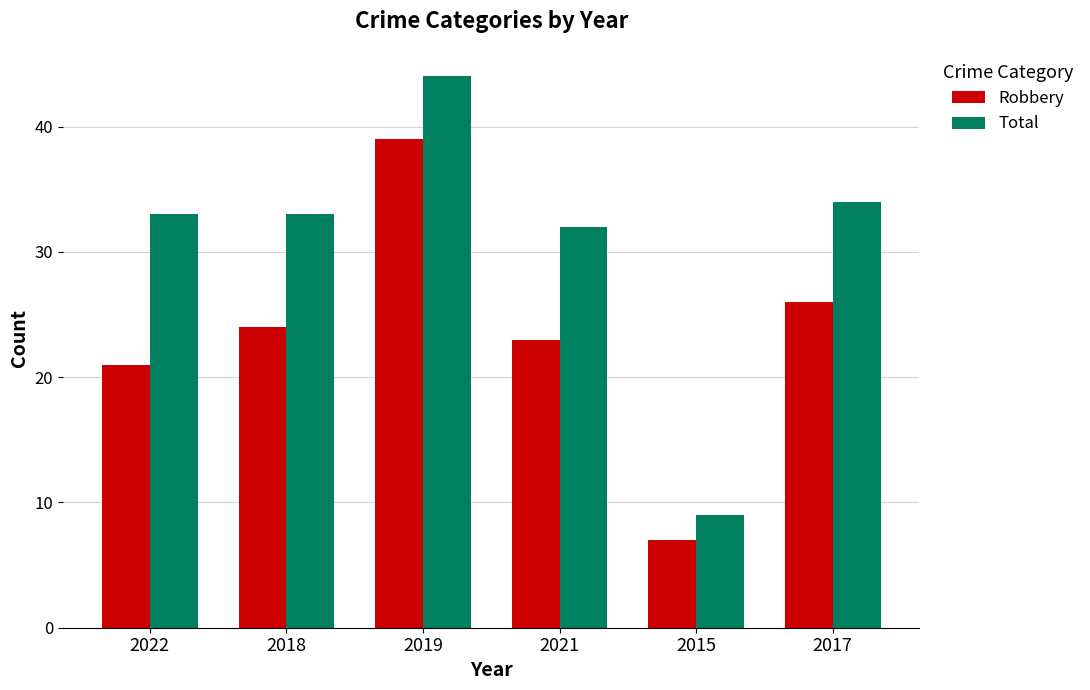

How many groups of bars are there?

6